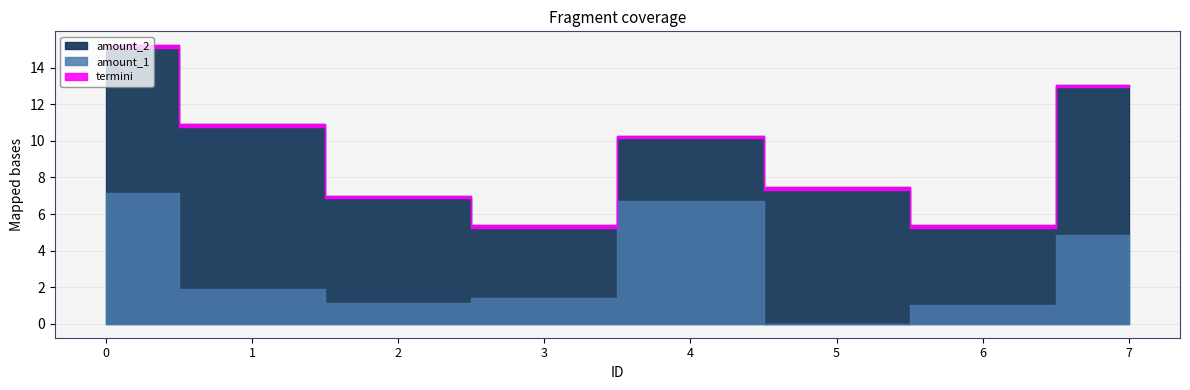

The amount_2 series shows 8.2 at 7. True or false?

True